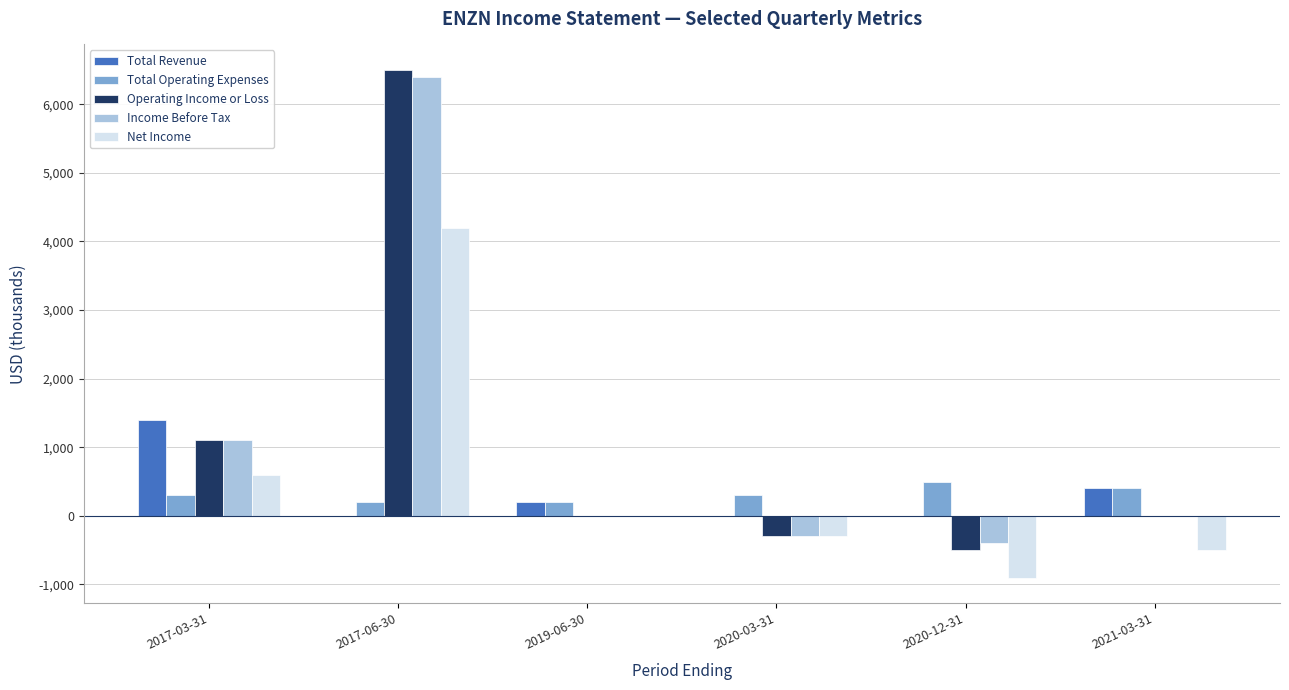

How many data points does each series have?

6